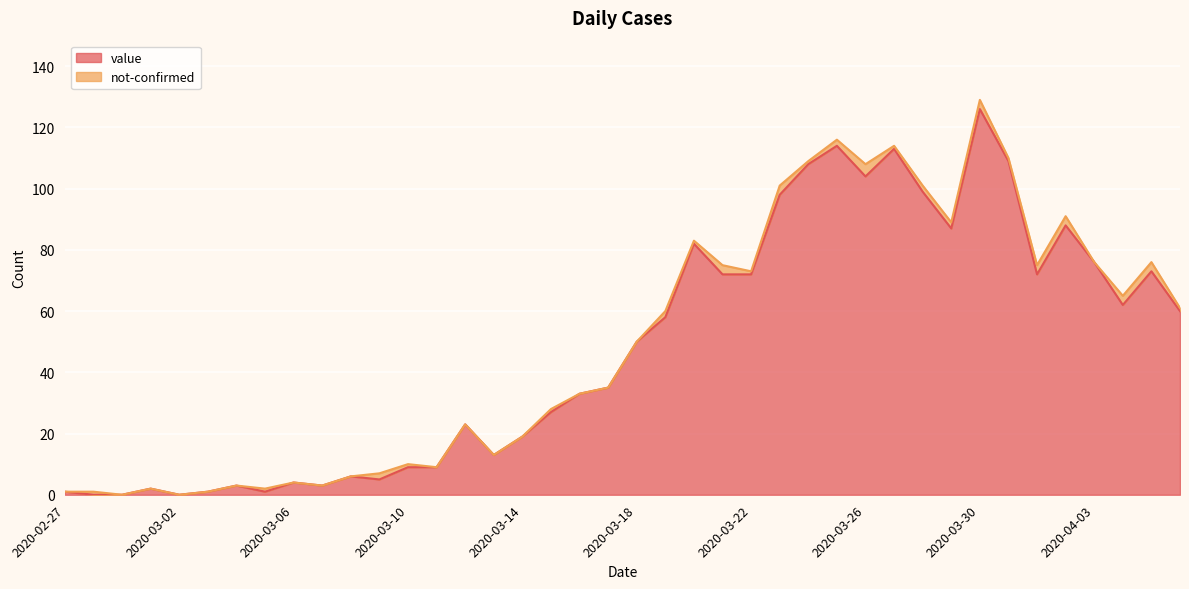

Reading right to left, list all the values displayed in this chart.

60	73	62	76	88	72	109	126	87	99	113	104	114	108	98	72	72	82	58	50	35	33	27	19	13	23	9	9	5	6	3	4	1	3	1	0	2	0	0	1